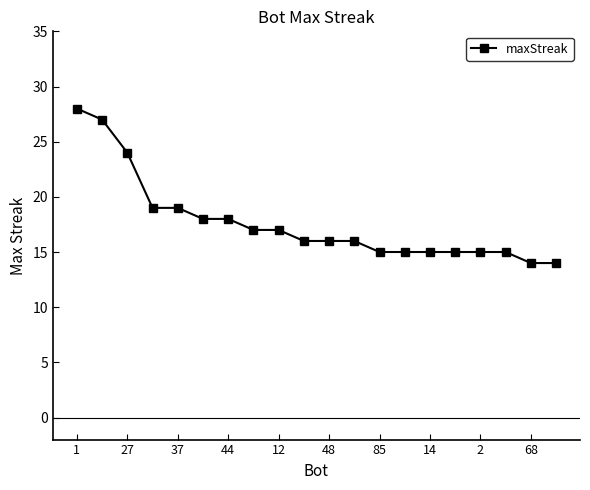

What is the maximum value shown in the chart?

28